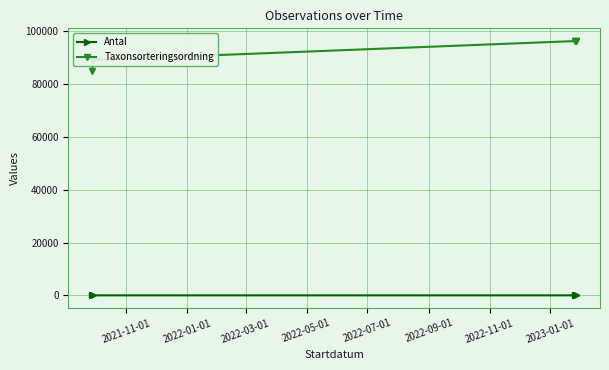

Where is Taxonsorteringsordning nearest to the value 90740?

2022-01-01